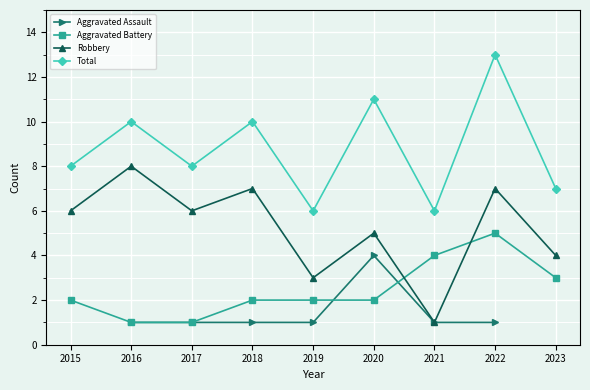

The value of Aggravated Battery at 2019 is 0.6. True or false?

False